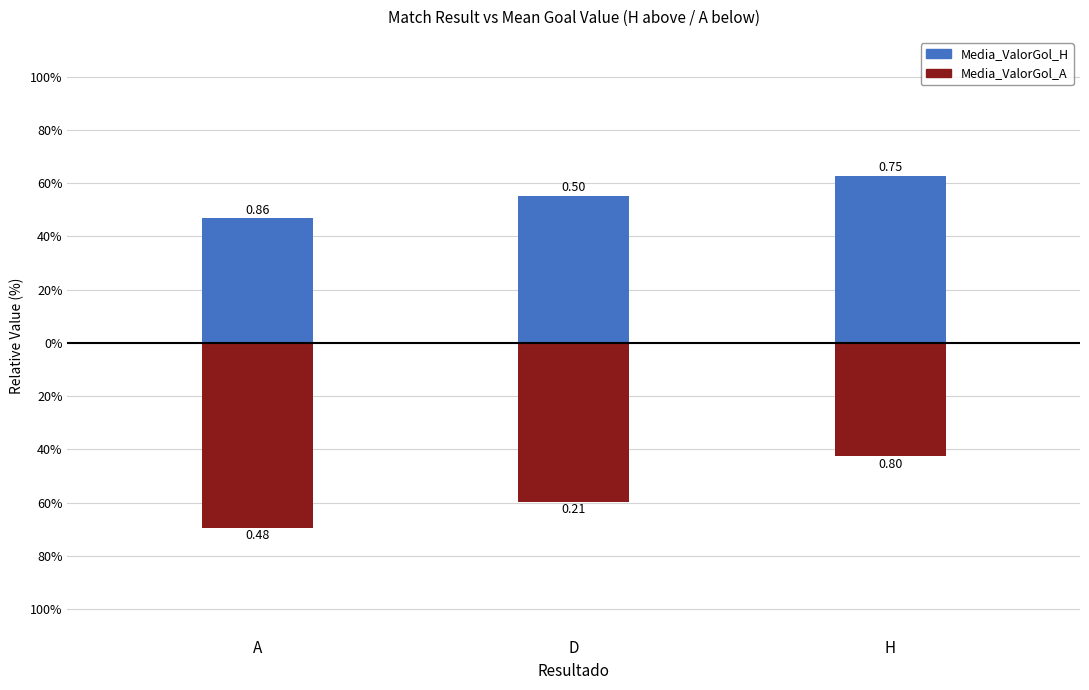

How many groups of bars are there?

3